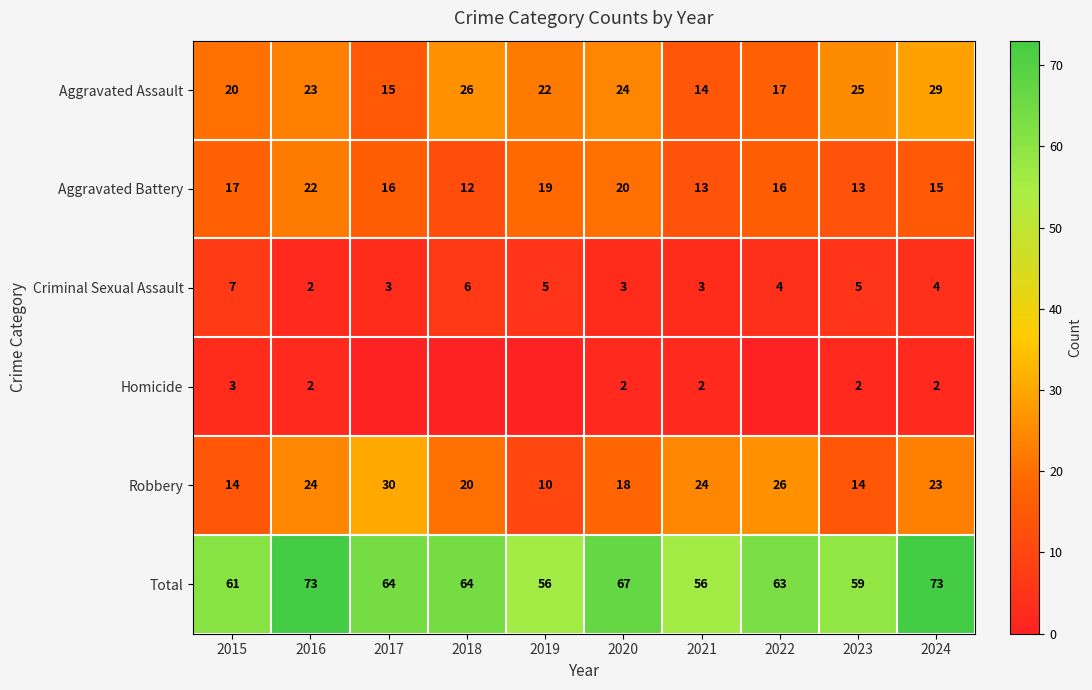

Read the Aggravated Battery value at 2024.

15